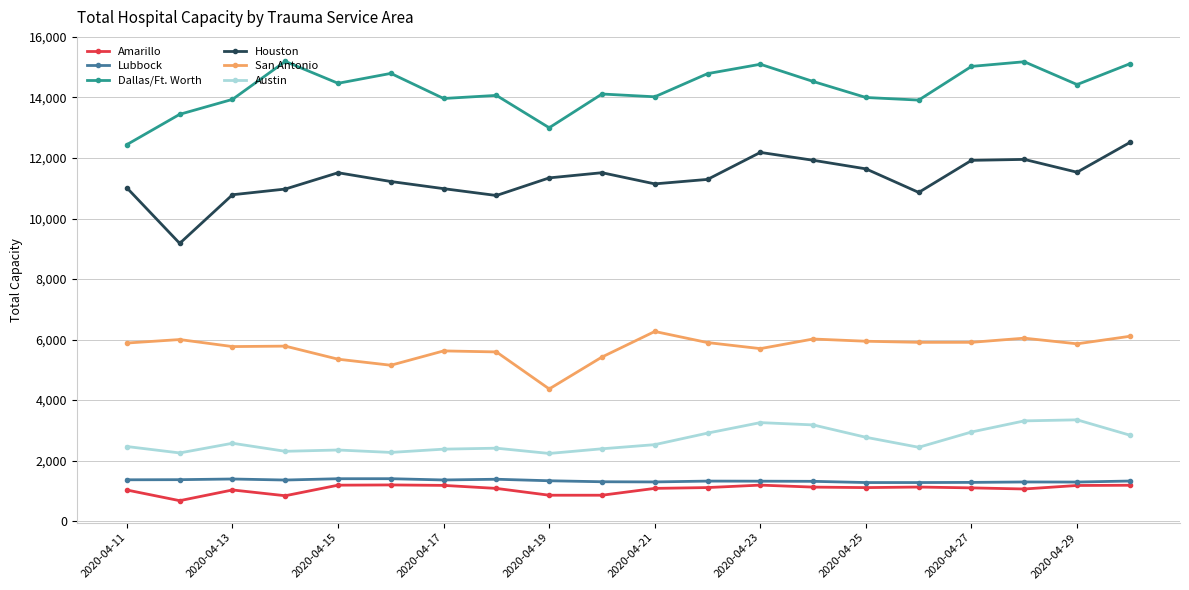

At how many categories does at least one series exceed 8849?

20